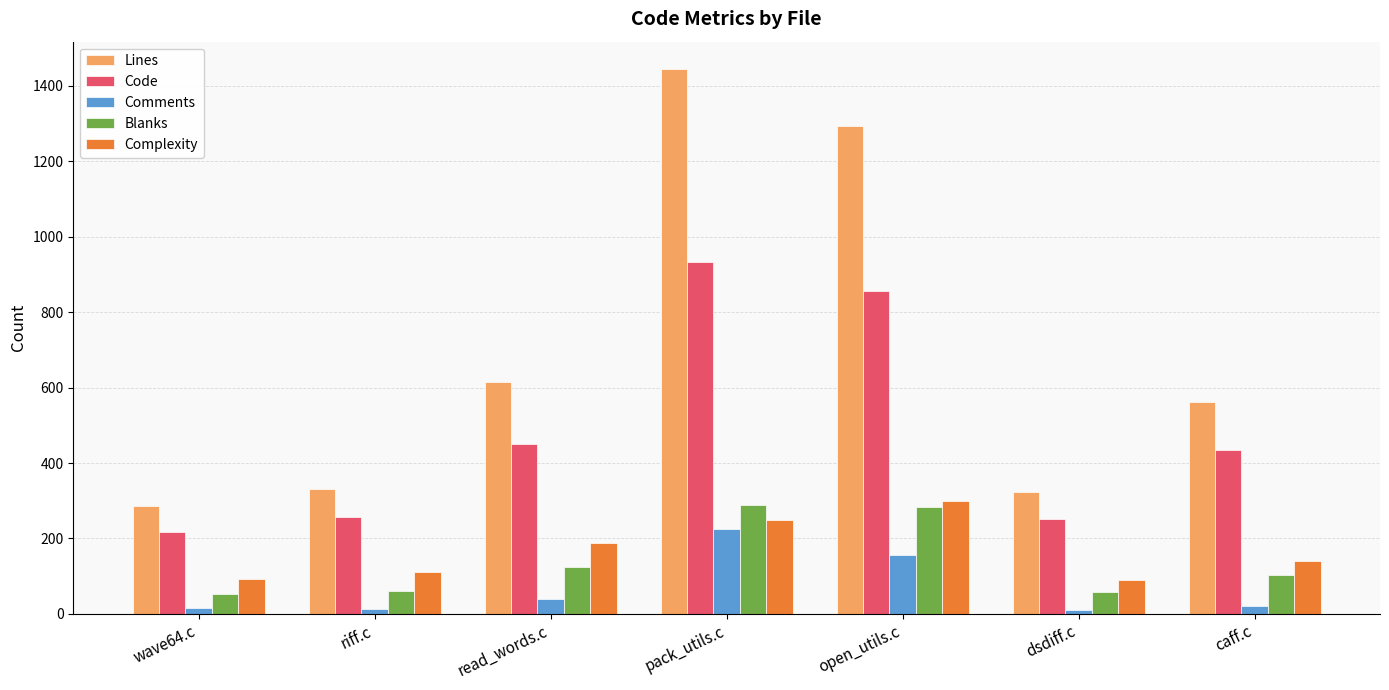

What is the smallest value displayed?

11